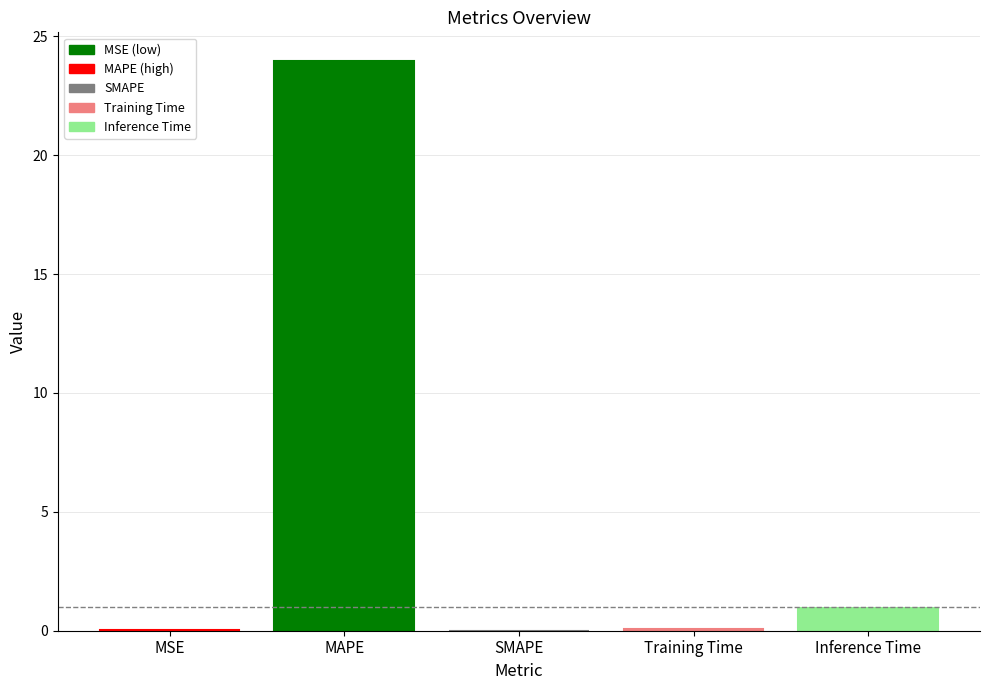

What is the change in value from MAPE to SMAPE?

-24.0